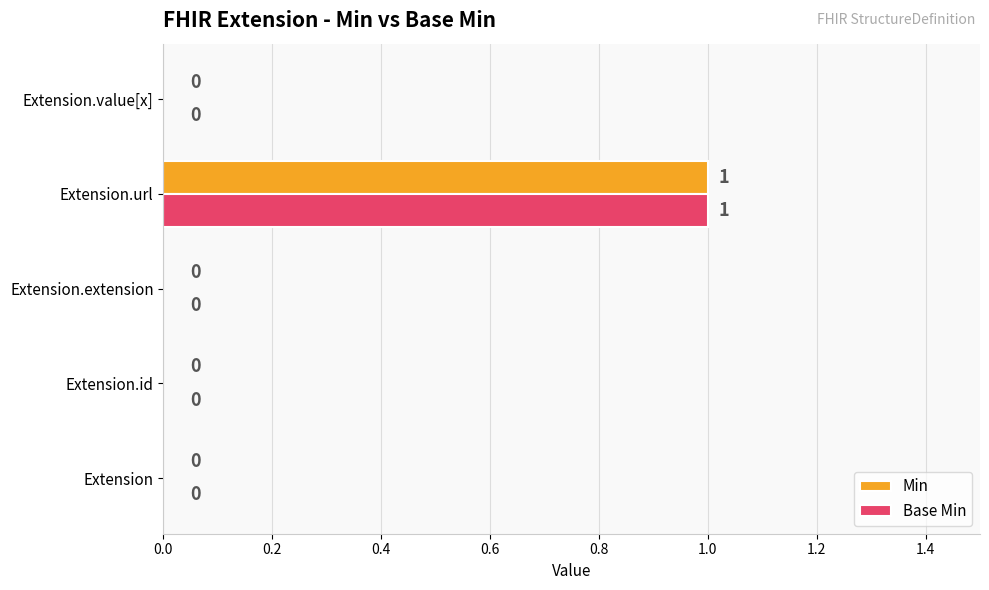

At which category is the sum across all series the highest?

Extension.url